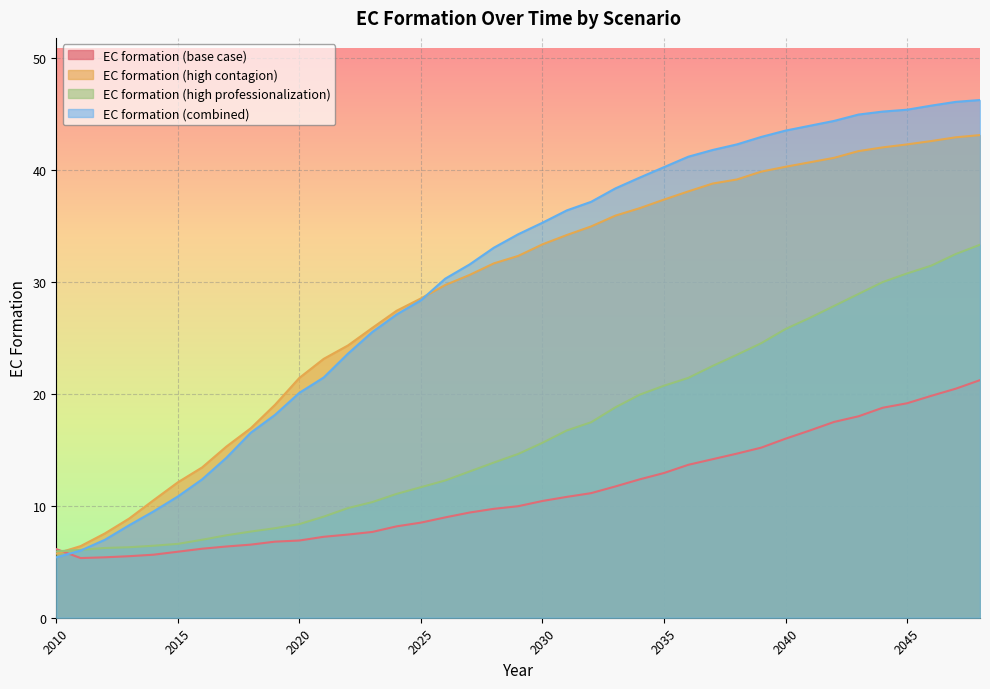

What is the lowest value of the EC formation (combined) series?

5.4